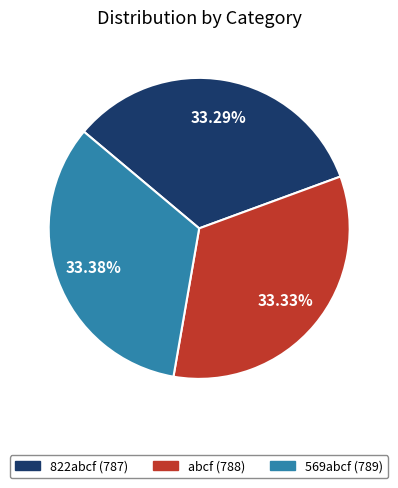

Does 569abcf account for over 50% of the chart?

No